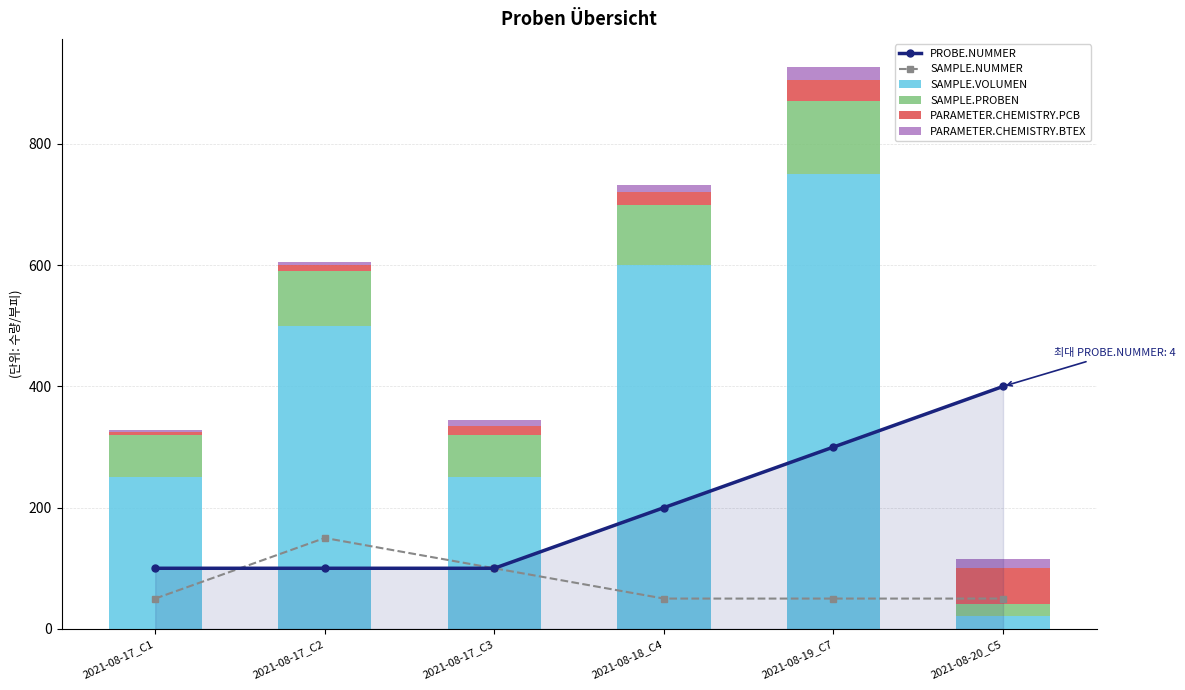

The value of PARAMETER.CHEMISTRY.PCB at 2021-08-17_C1 is 2. True or false?

False